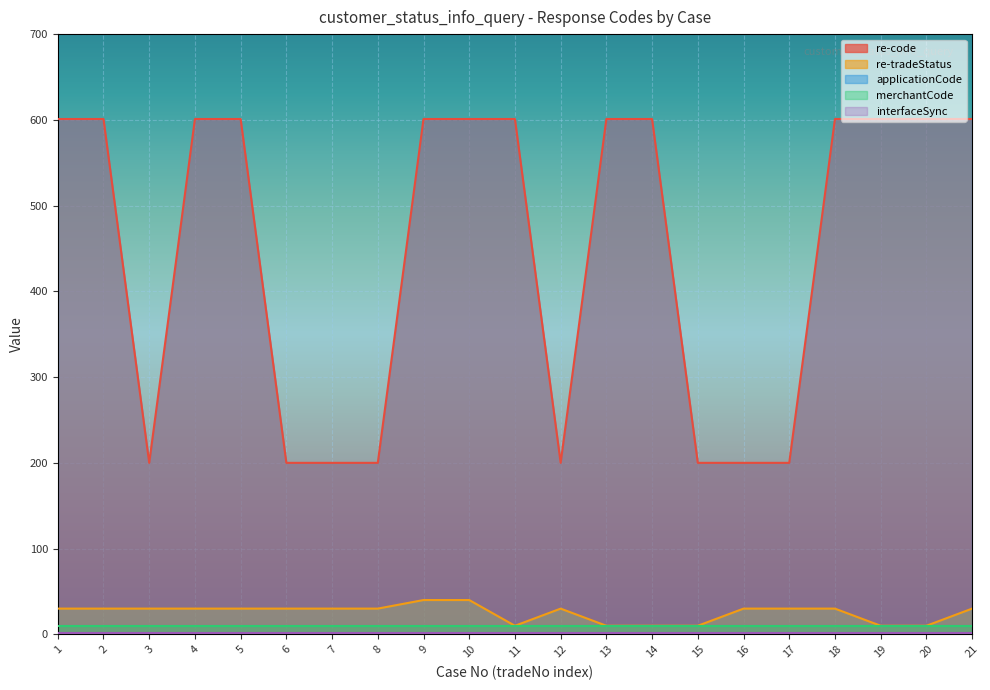

True or false: re-code has a value of 601 at 18.

True